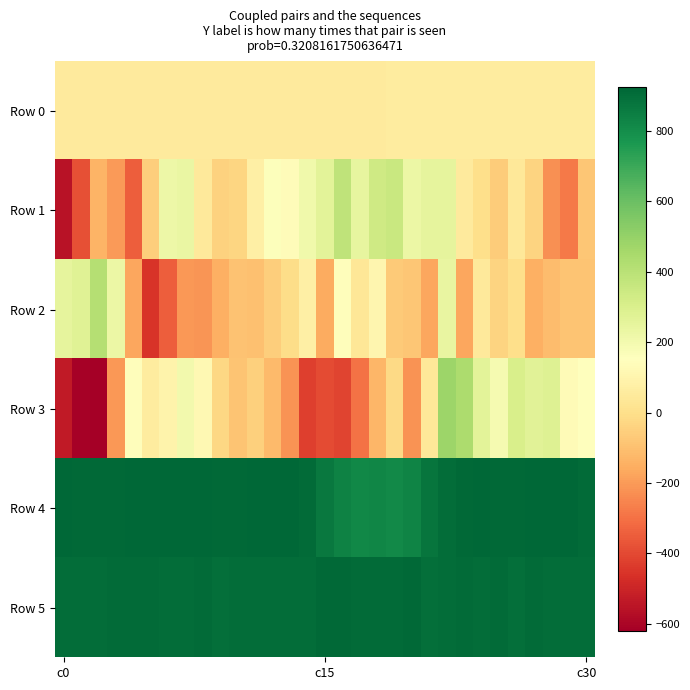

What is the smallest value displayed?

-620.0